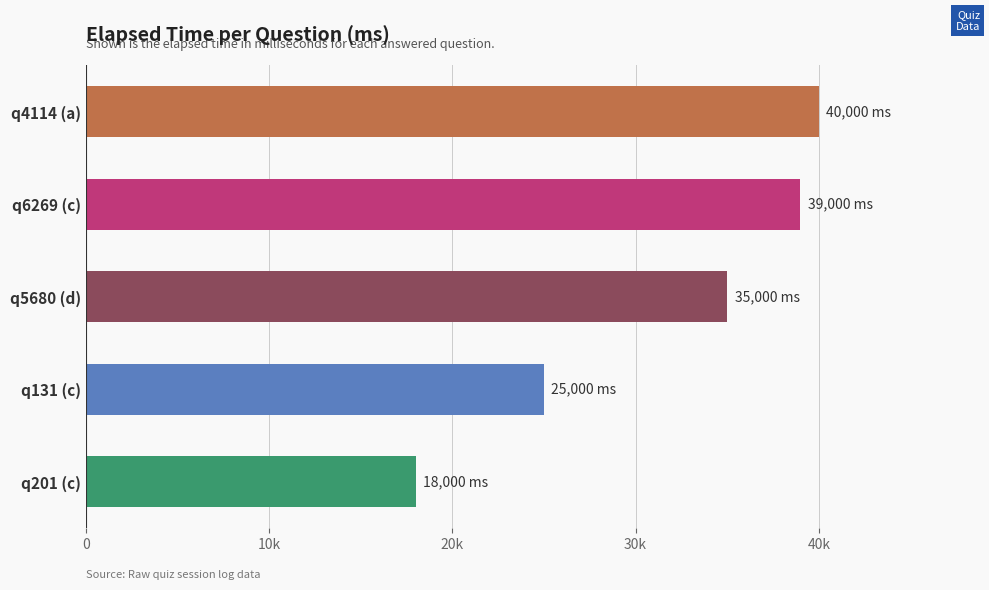

Rank the categories by value from highest to lowest.

q4114 (a), q6269 (c), q5680 (d), q131 (c), q201 (c)